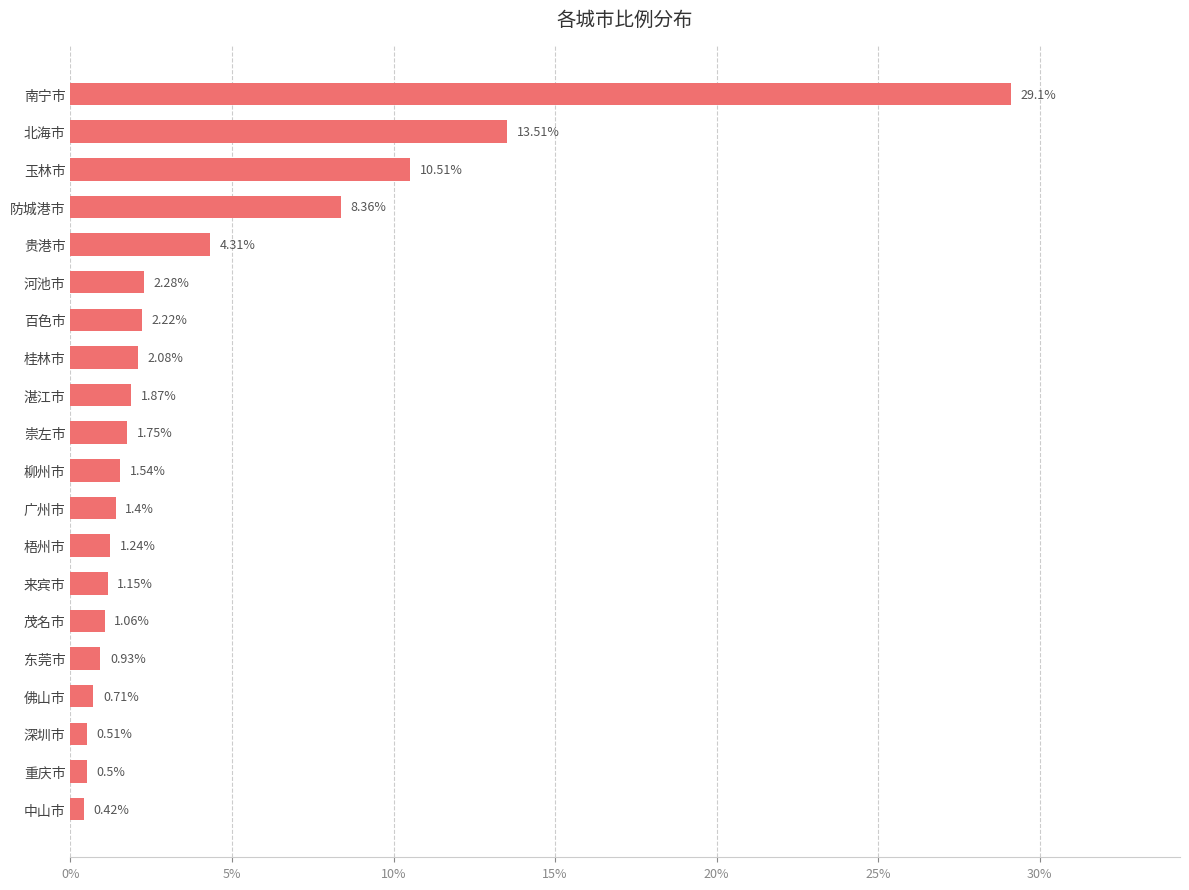

What is the maximum value shown in the chart?

29.1